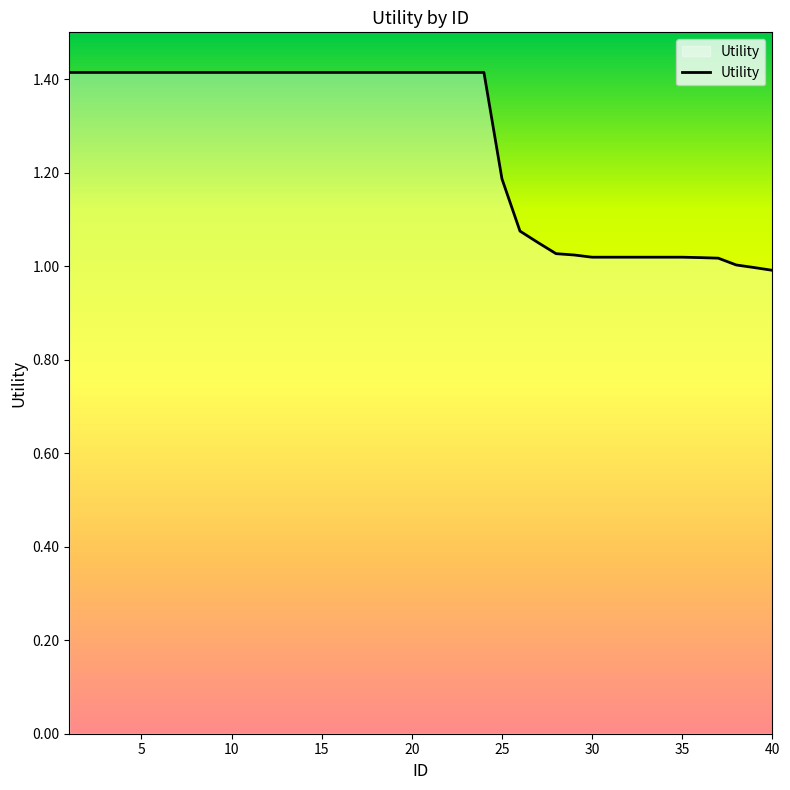

What is the maximum value shown in the chart?

1.4